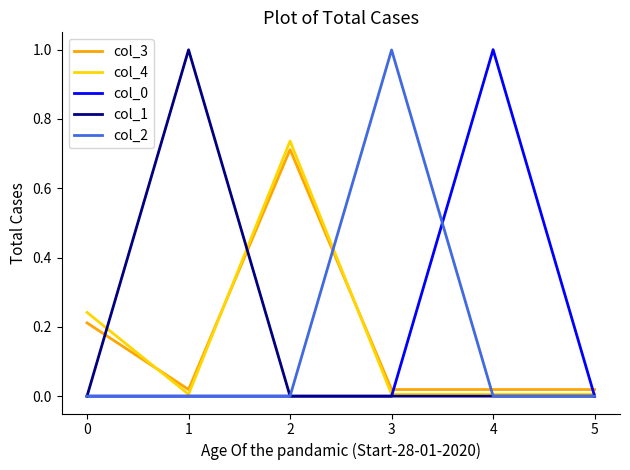

True or false: col_1 and col_3 cross at least once.

True